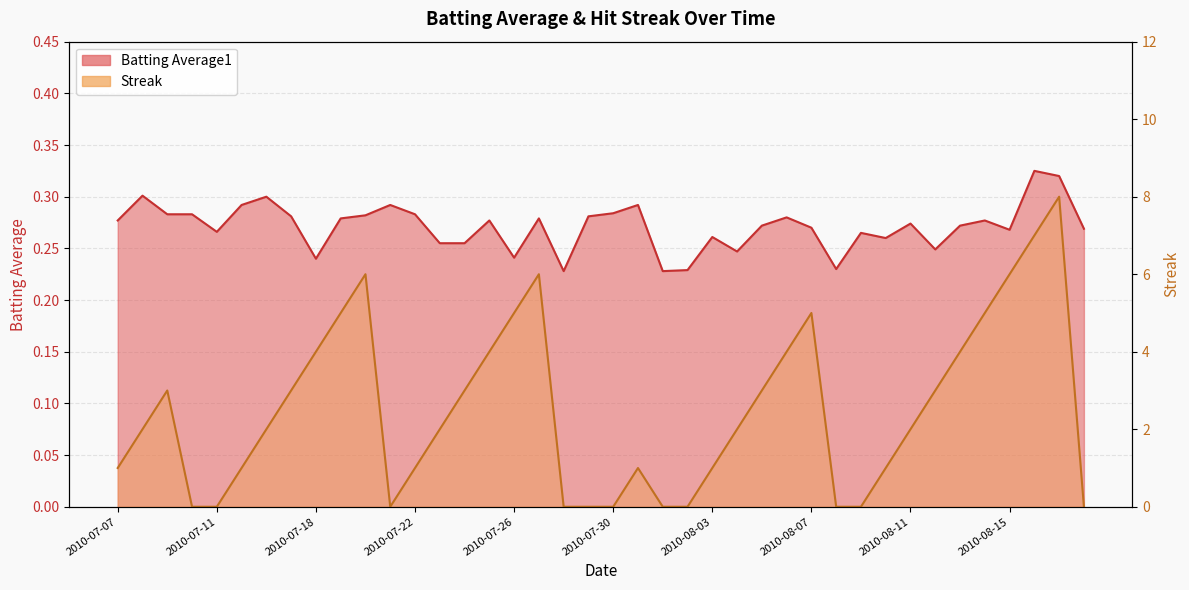

At which category does Batting Average1 reach its first local valley?

2010-07-11